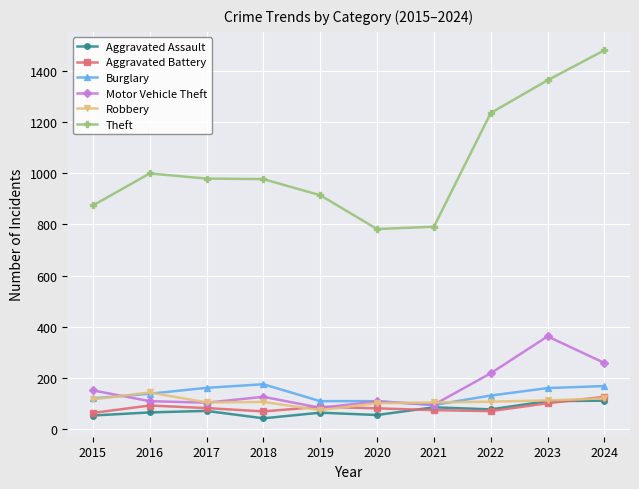

In Aggravated Battery, how many points are lower than both neighbors (excluding endpoints)?

2